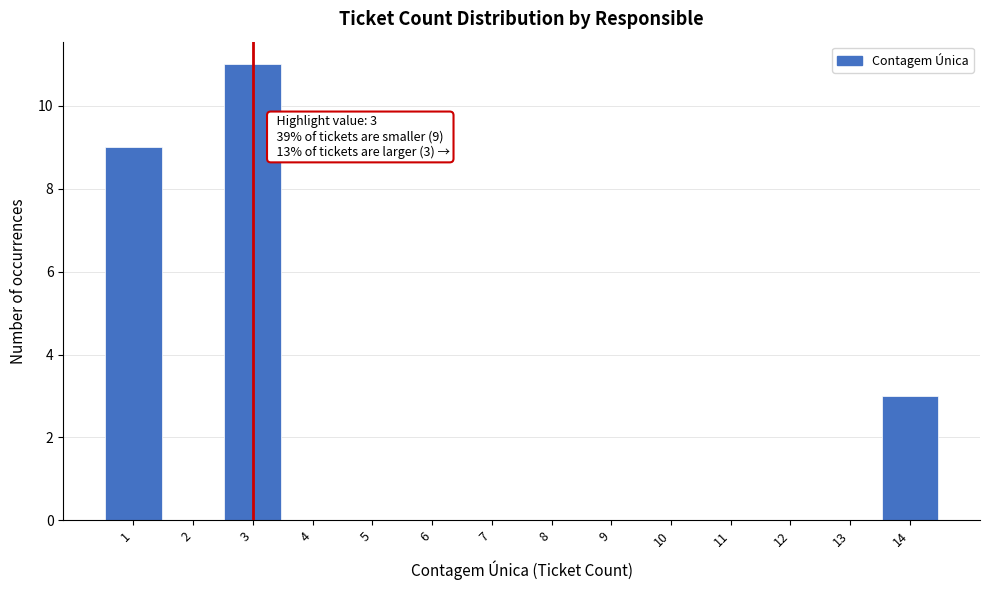

Over which range of the x-axis is the bar tallest?

2.5 to 3.5